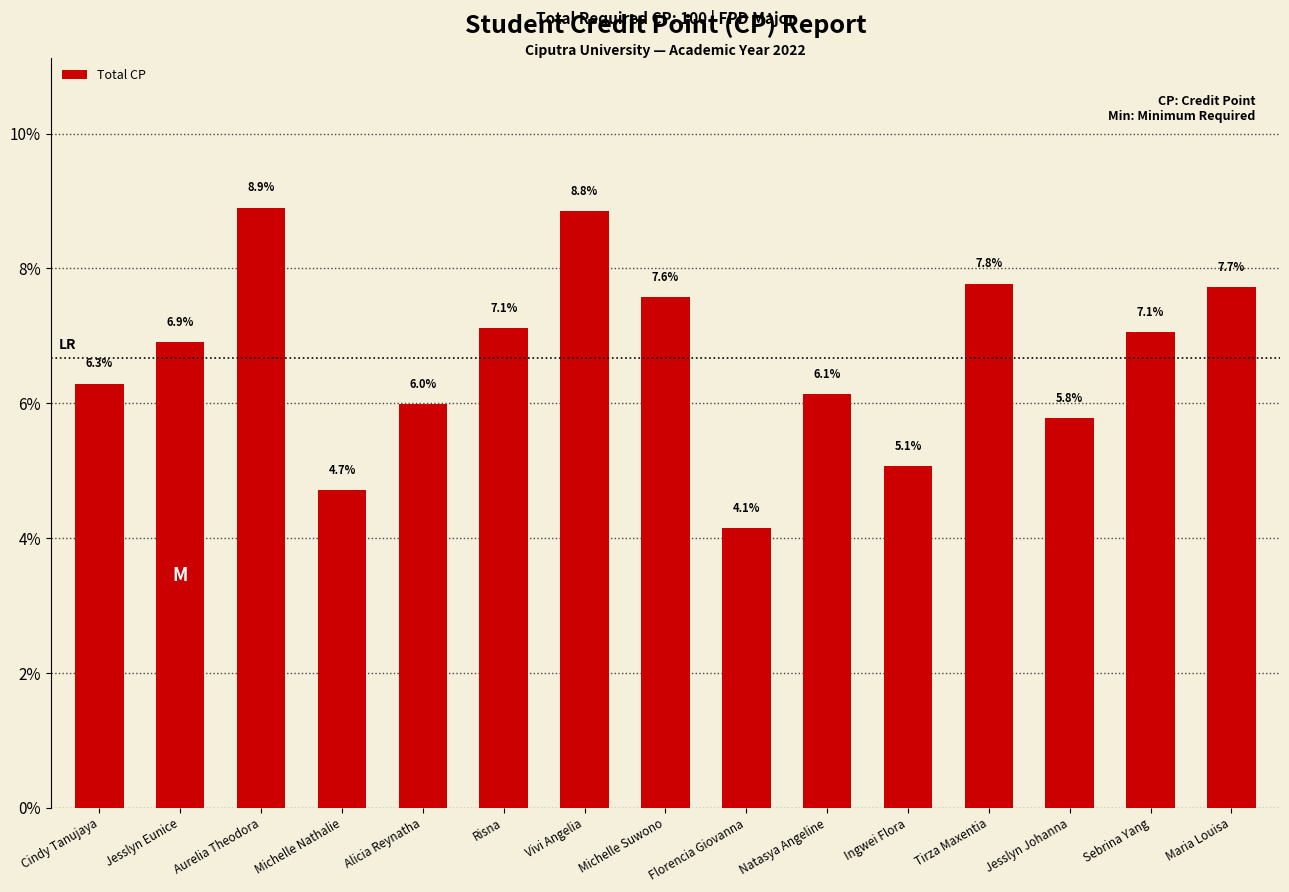

The value at Jesslyn Eunice is 6.9. True or false?

True